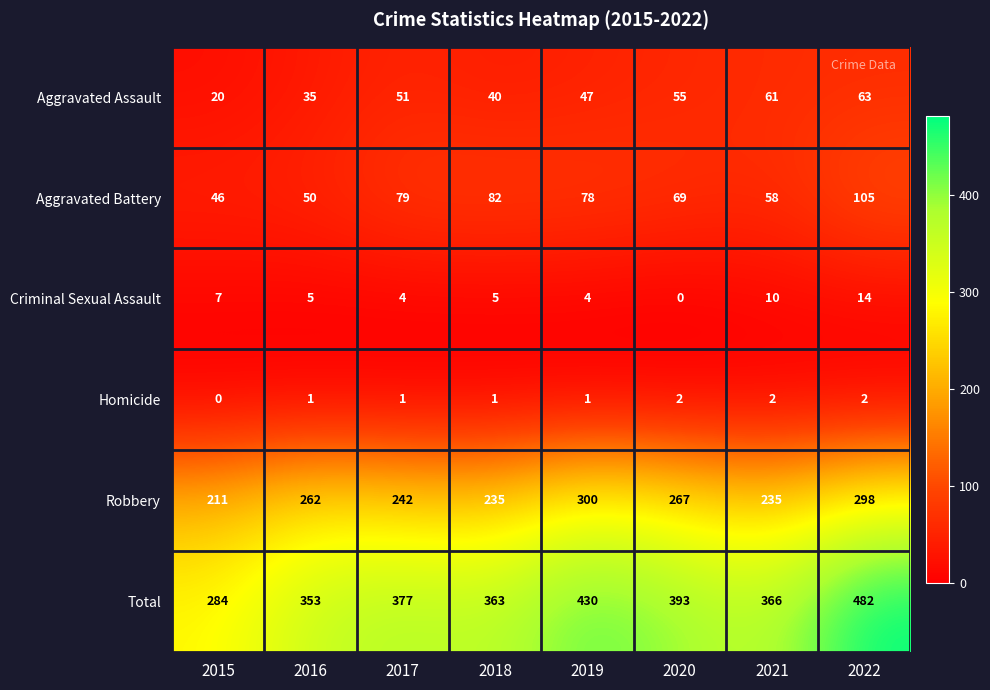

What is the minimum value for Total?

284